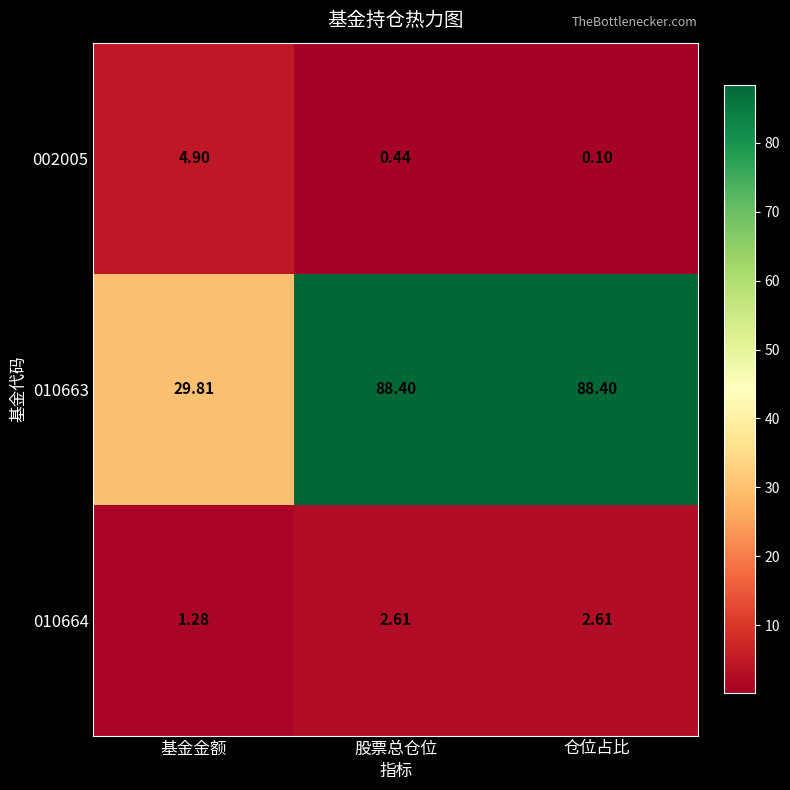

What is the total value across all series at 基金金额?

36.0